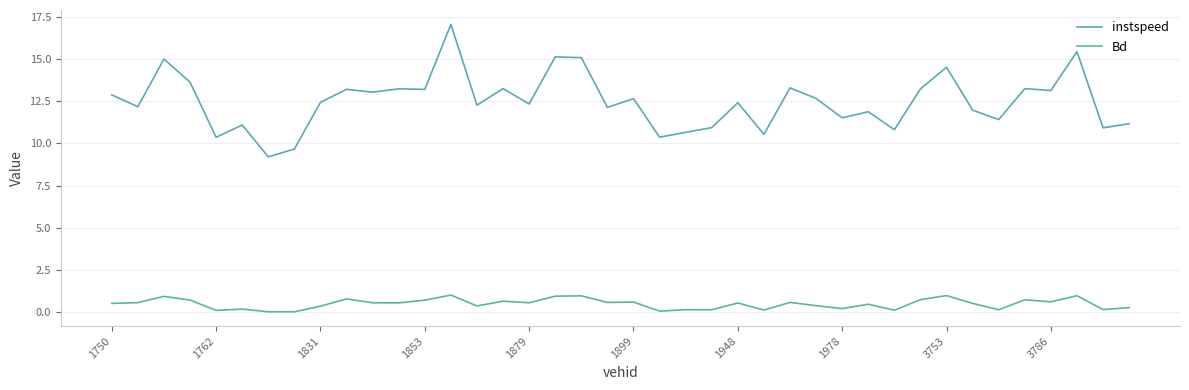

Does the chart display data point markers on the line(s)?

No